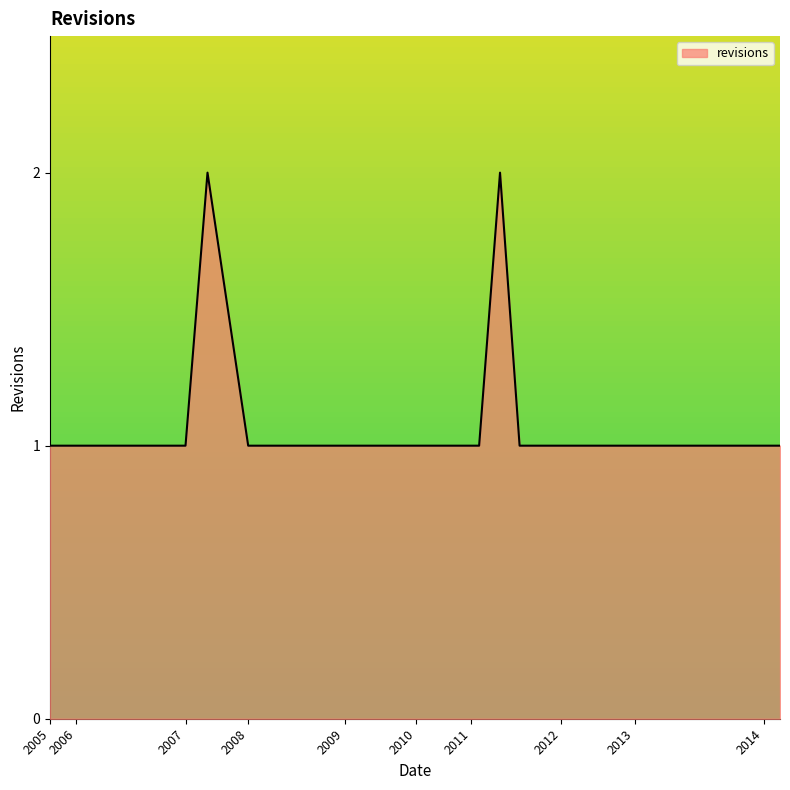

What is the minimum value shown in the chart?

1